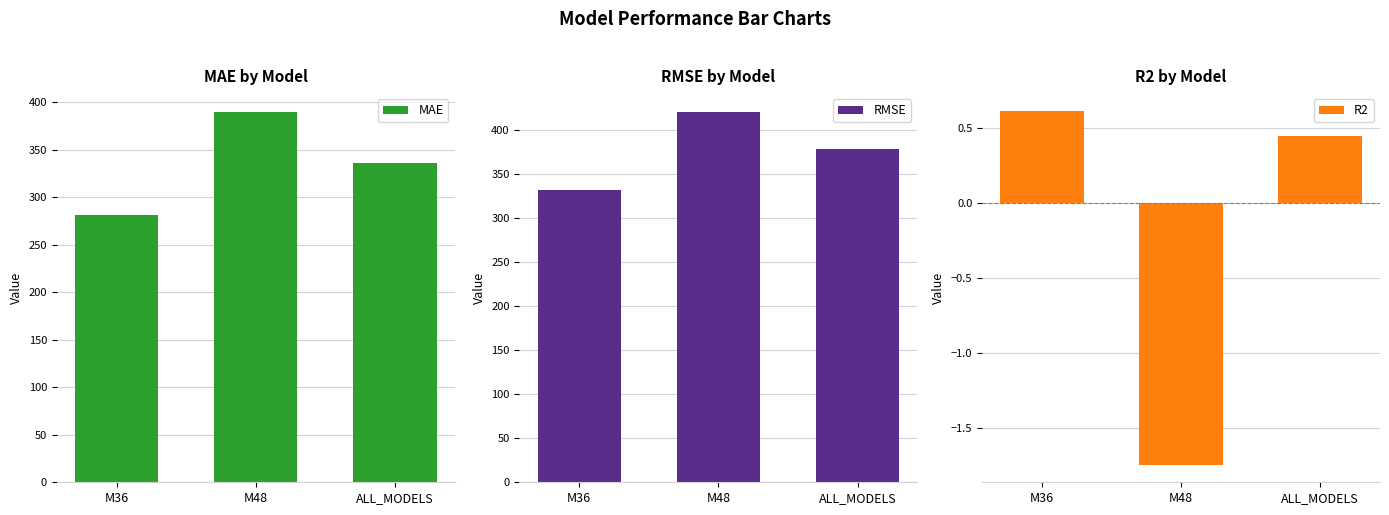

What is the maximum value for MAE?

390.2